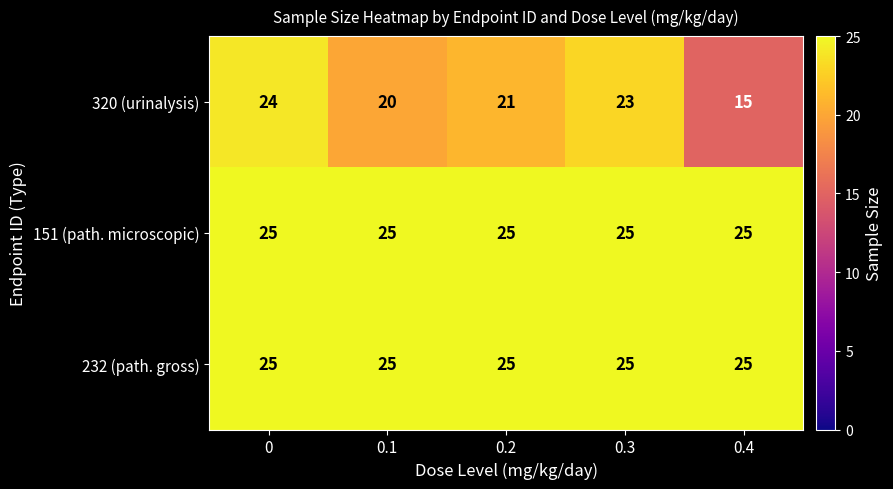

What value does the 151 (path. microscopic) series have at 0.3?

25